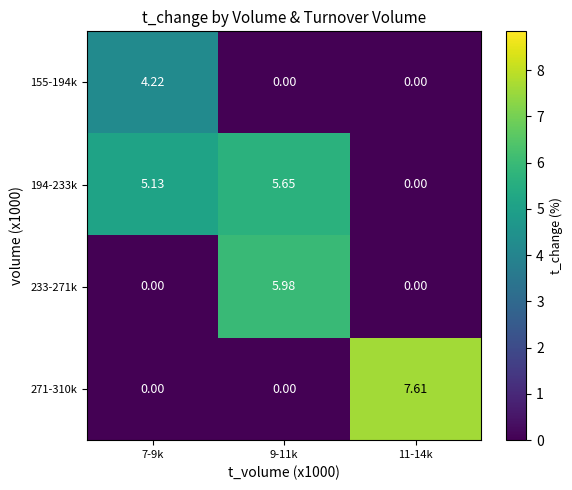

Rank the series by their average value, from lowest to highest.

155-194k, 233-271k, 271-310k, 194-233k